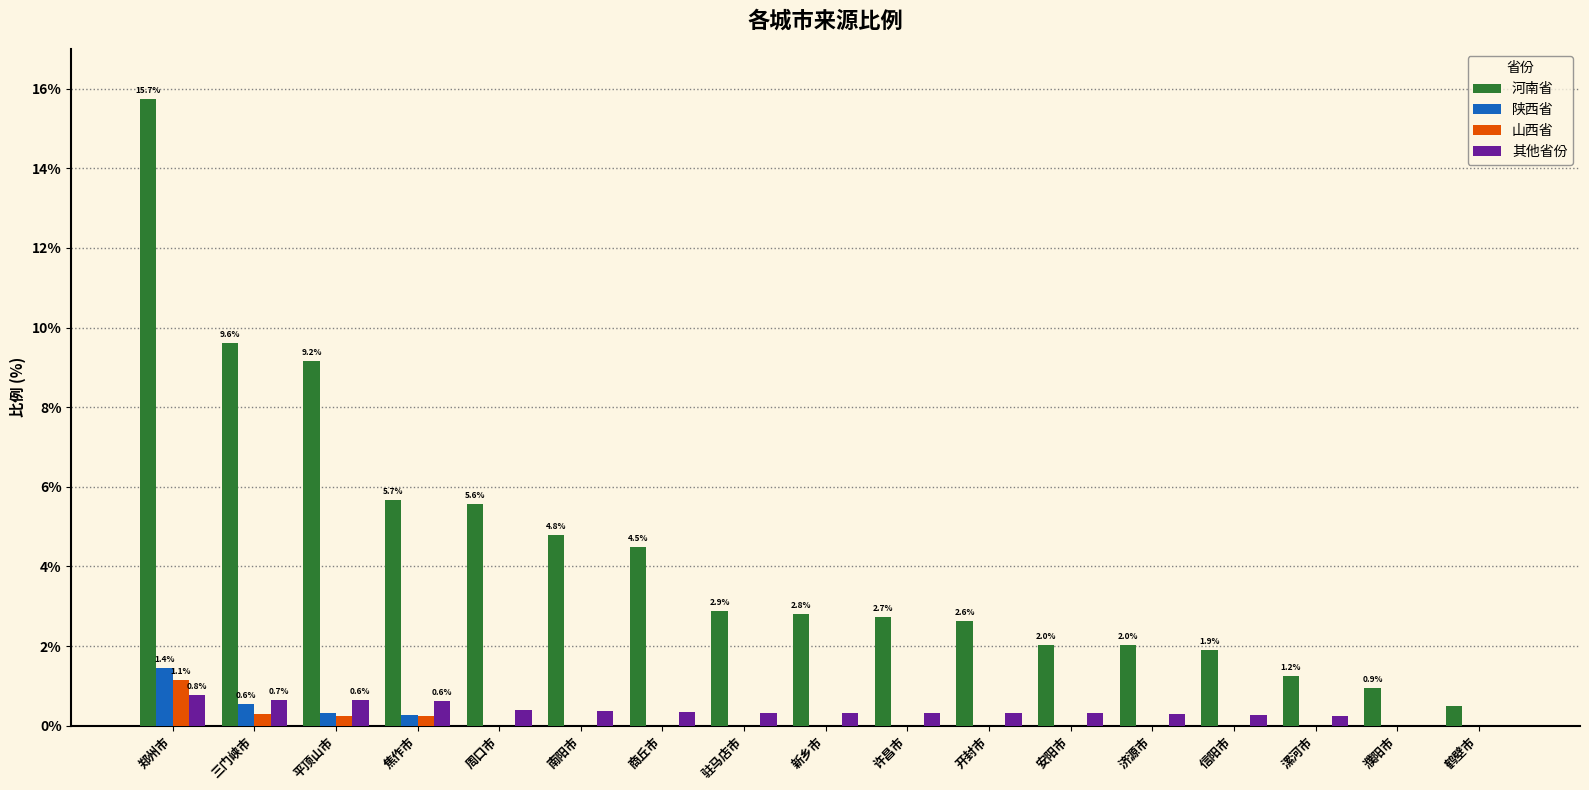

What is the highest value of the 其他省份 series?

0.8